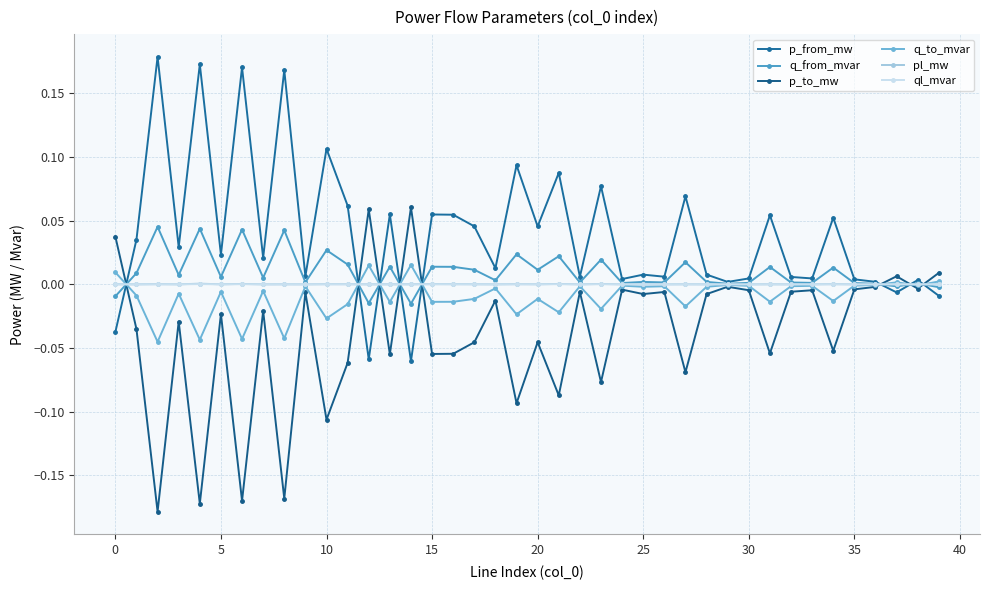

What is the maximum value shown in the chart?

0.2